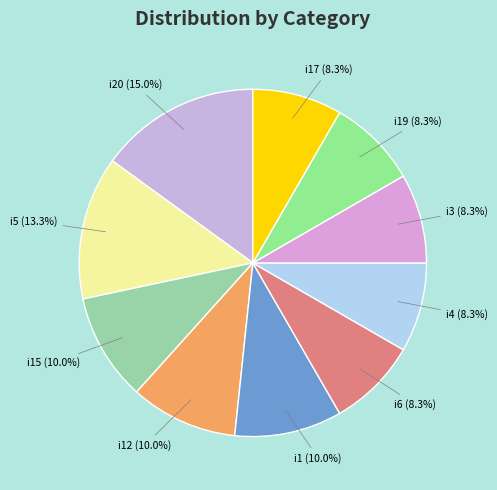

Do i20 and i1 together represent more than half of the pie?

No